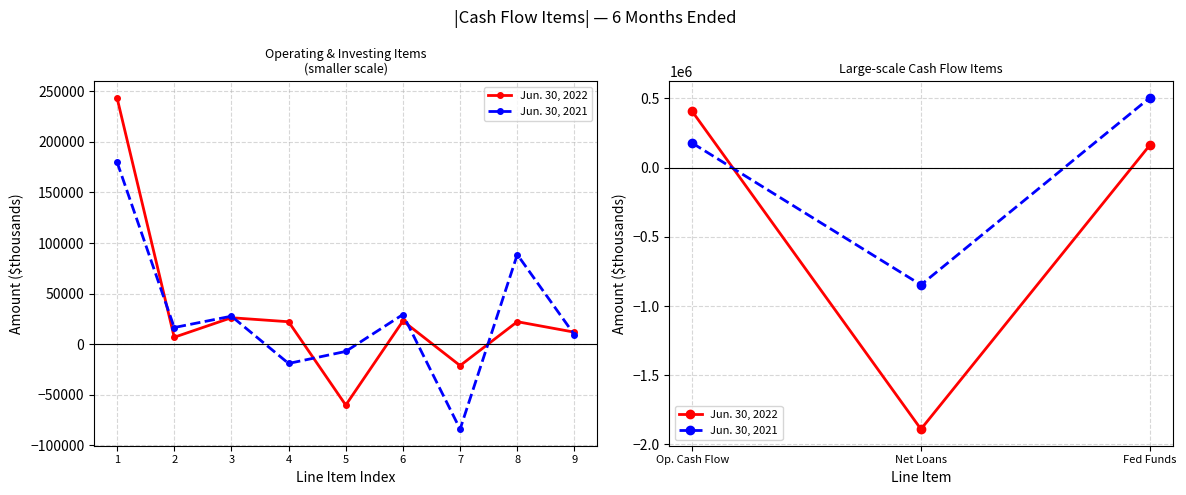

What are all the series names shown in the legend?

Jun. 30, 2022, Jun. 30, 2021